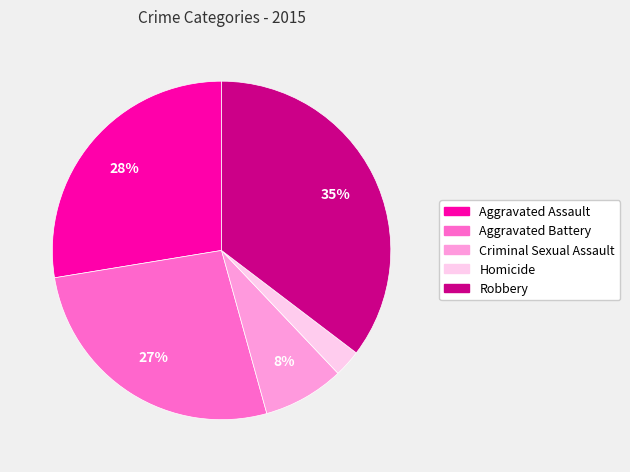

True or false: Criminal Sexual Assault accounts for 1% of the total.

False